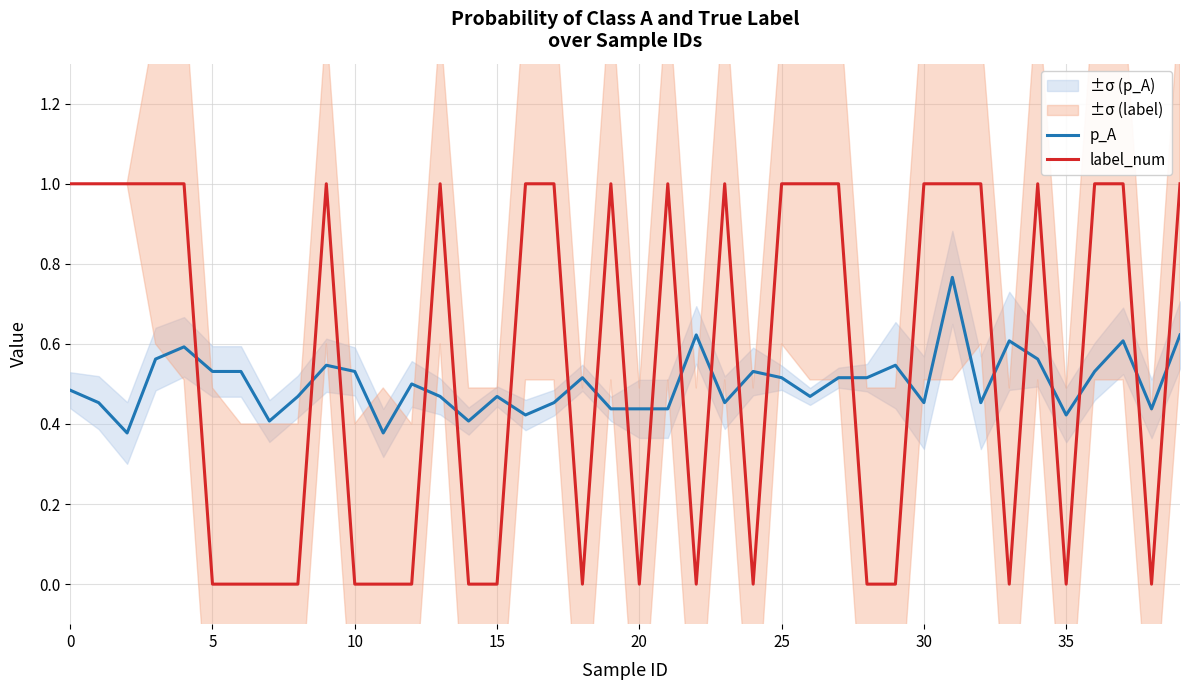

Which series ends up on top after the final intersection of p_A and label_num?

label_num